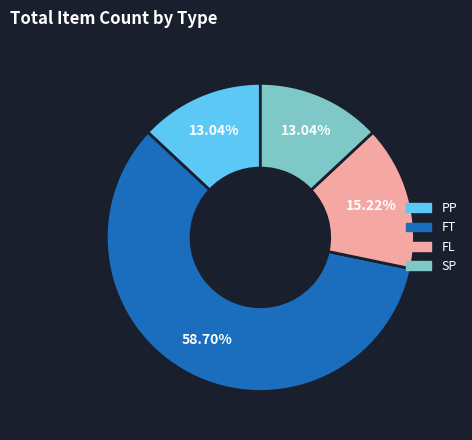

Which category has the biggest portion of the pie?

FT